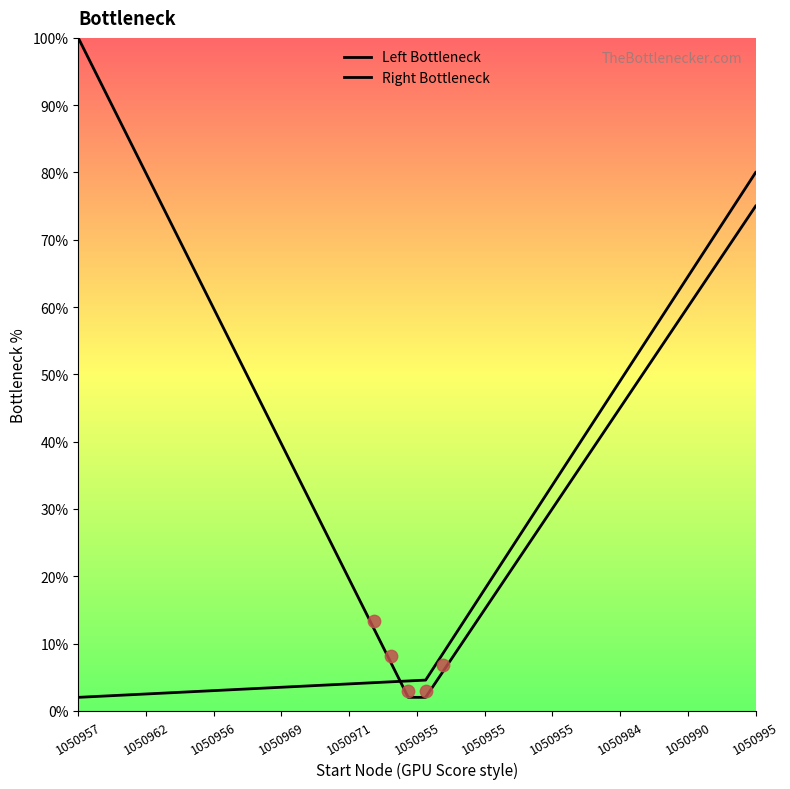

Is the value of Left Bottleneck at 26 greater than the value of Right Bottleneck at 31?

No